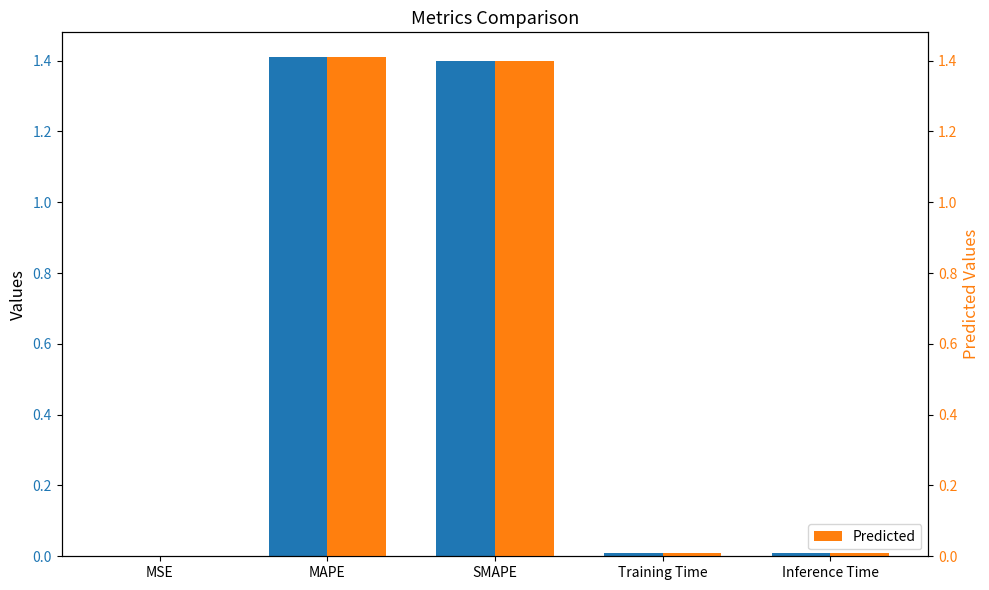

What is the difference between the second highest and second lowest values in the col_1 series?

1.4